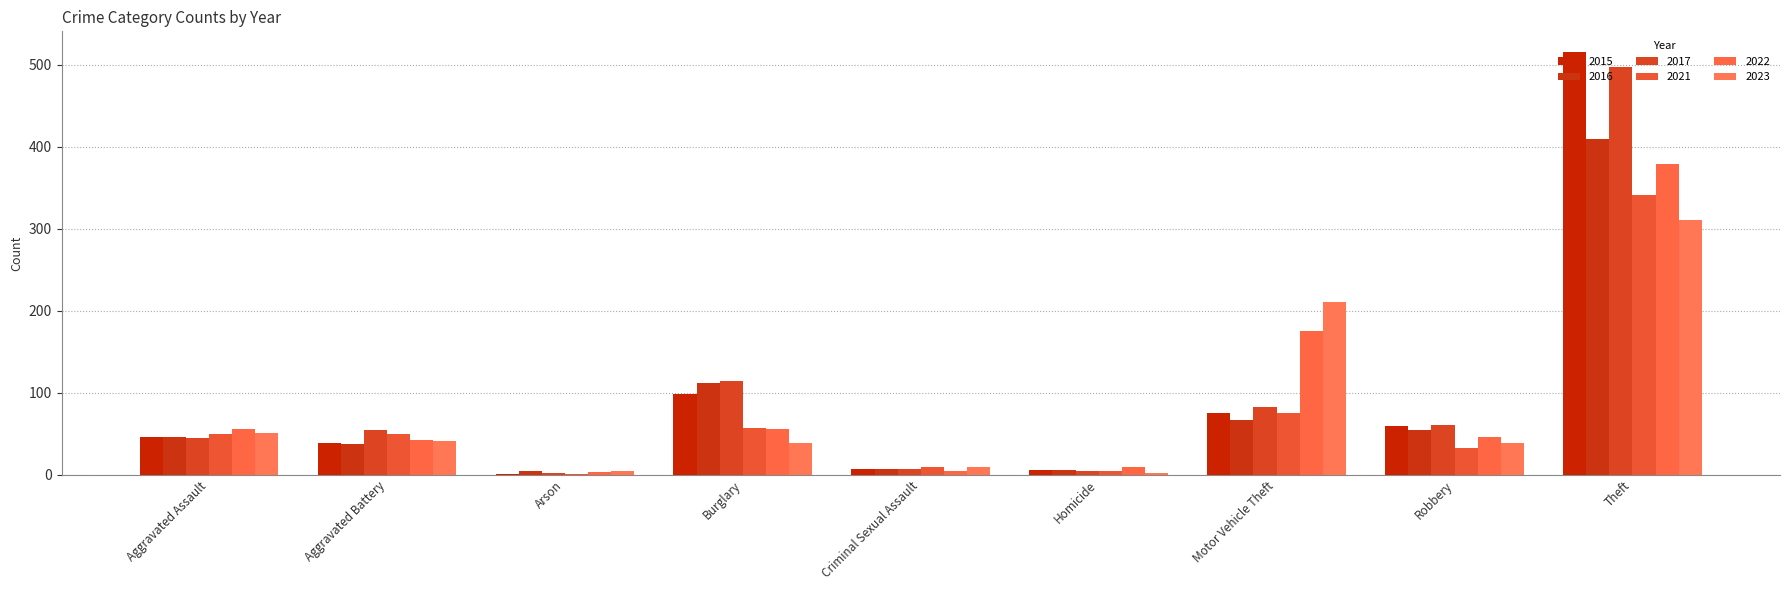

What is the difference between the maximum and minimum values in the 2023 series?

308